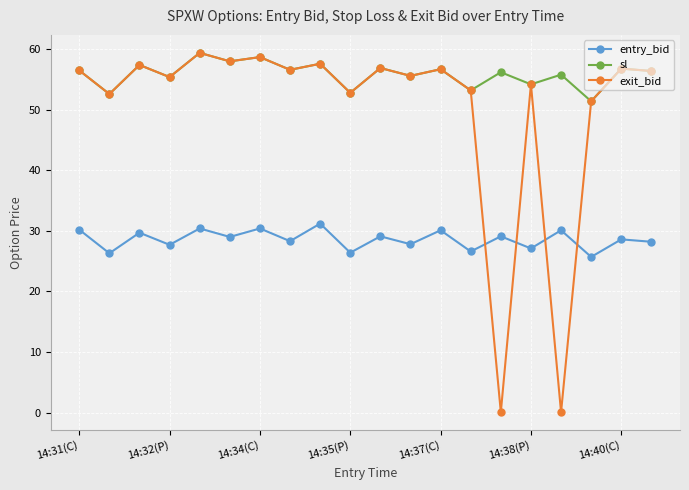

Which series has the largest total across all categories?

sl